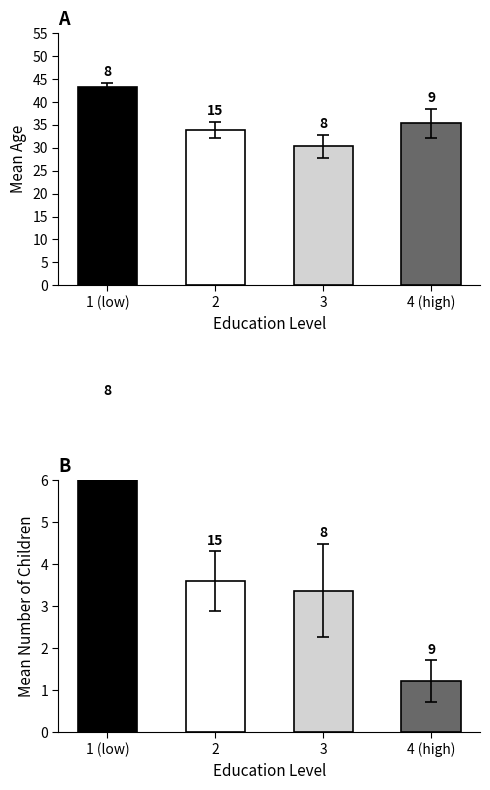

How many groups of bars are there?

4